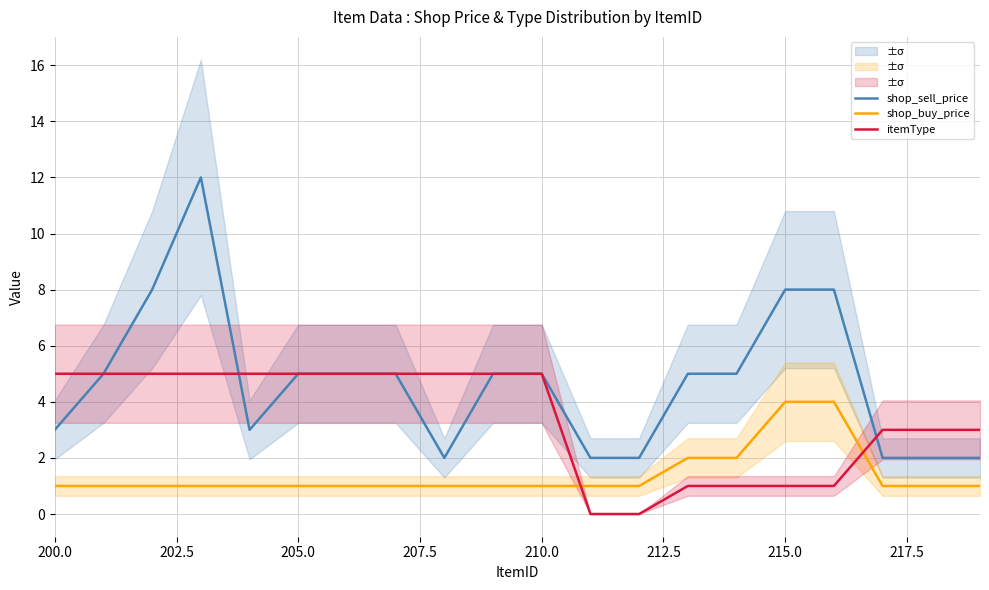

Is this an area chart (filled region under the line)?

No